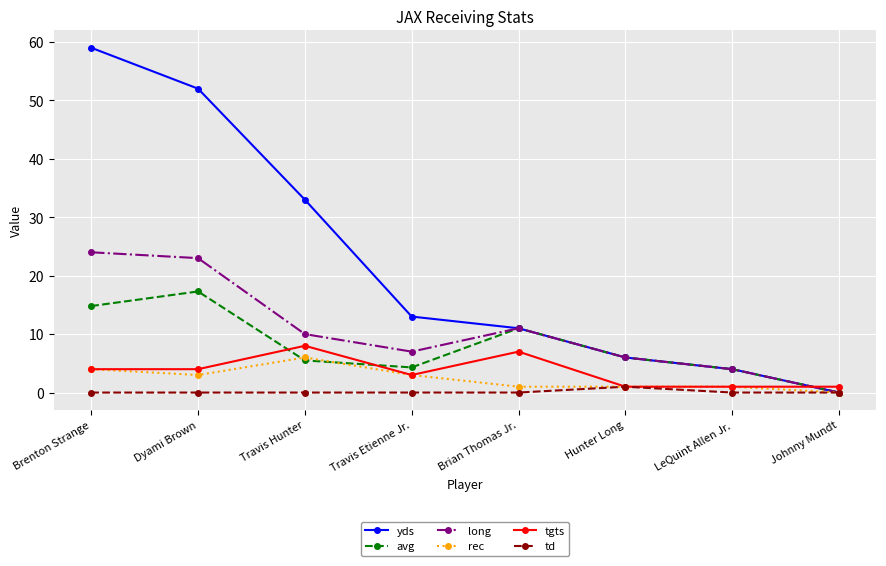

Where is the first local maximum for rec?

Travis Hunter